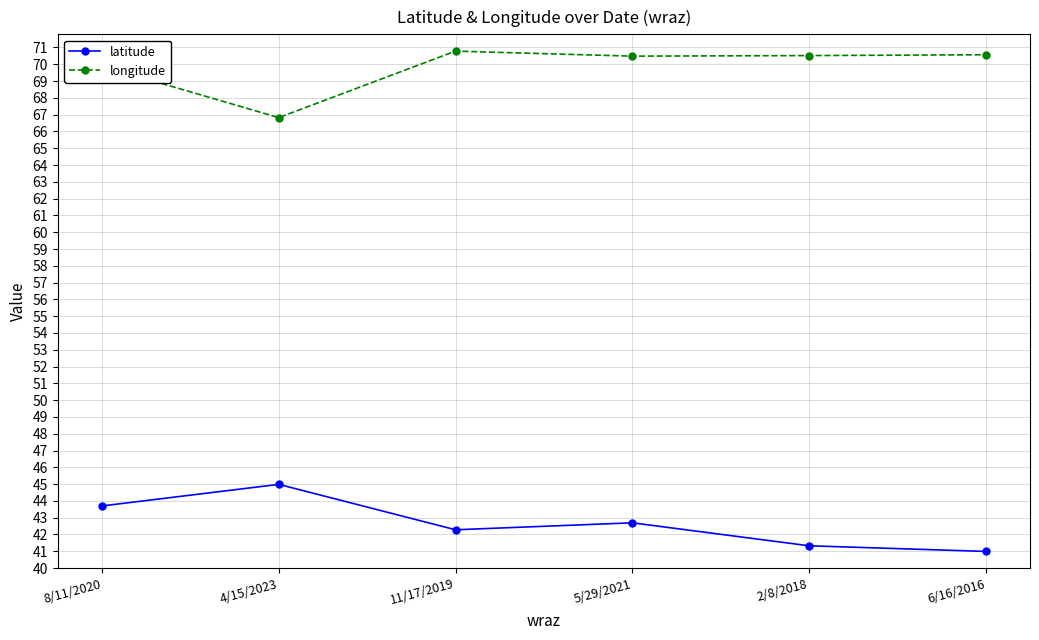

Which series has the largest total across all categories?

longitude